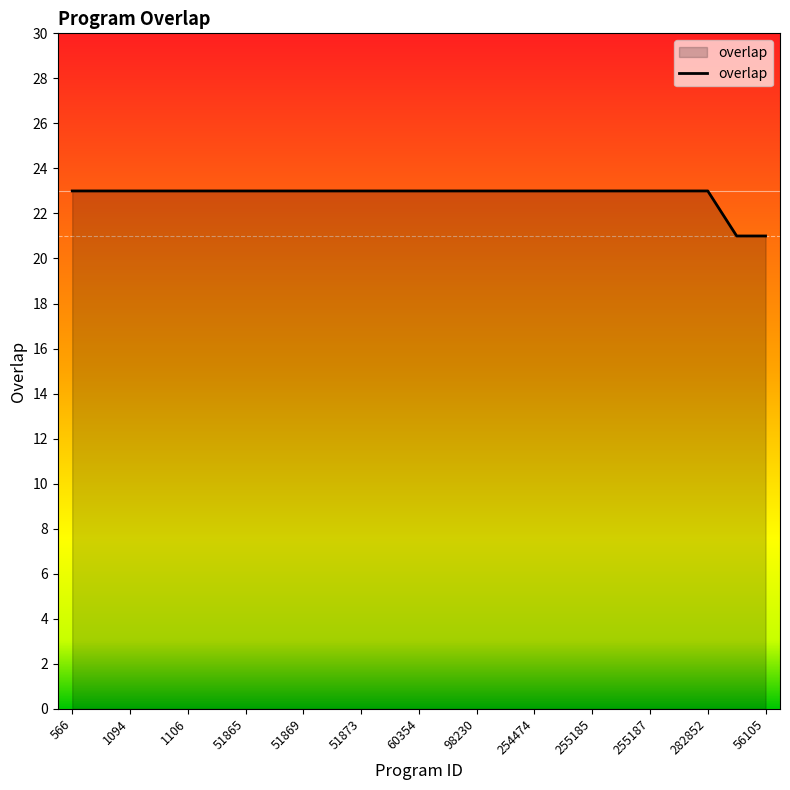

What is the difference between the maximum and minimum values?

2